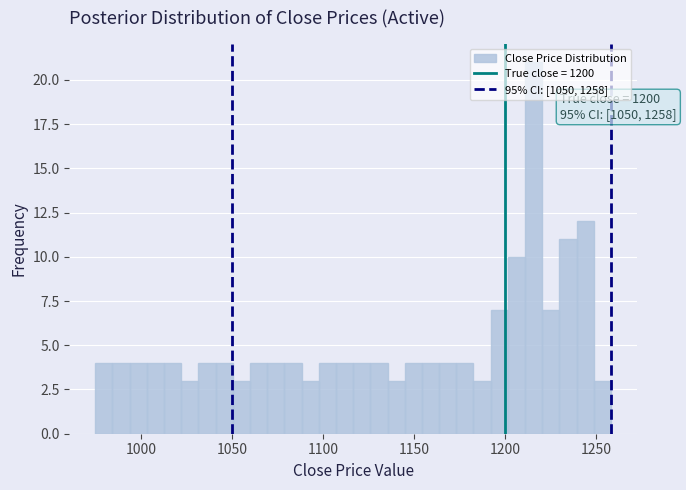

Read against the x-axis, roughly where is the centre of the tallest bar?

1215